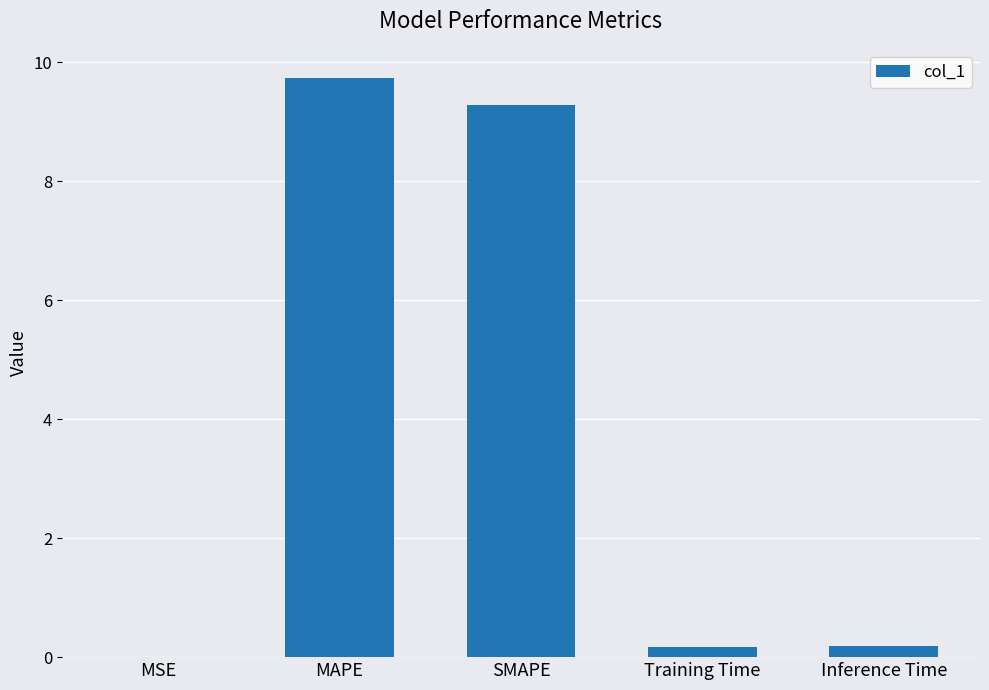

What value does the data have at SMAPE?

9.3